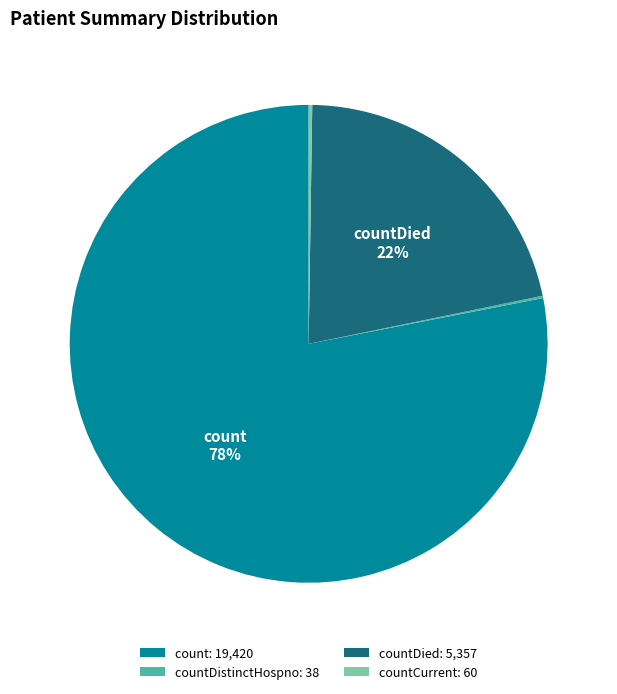

Does count: 19,420 represent more than half of the total?

Yes